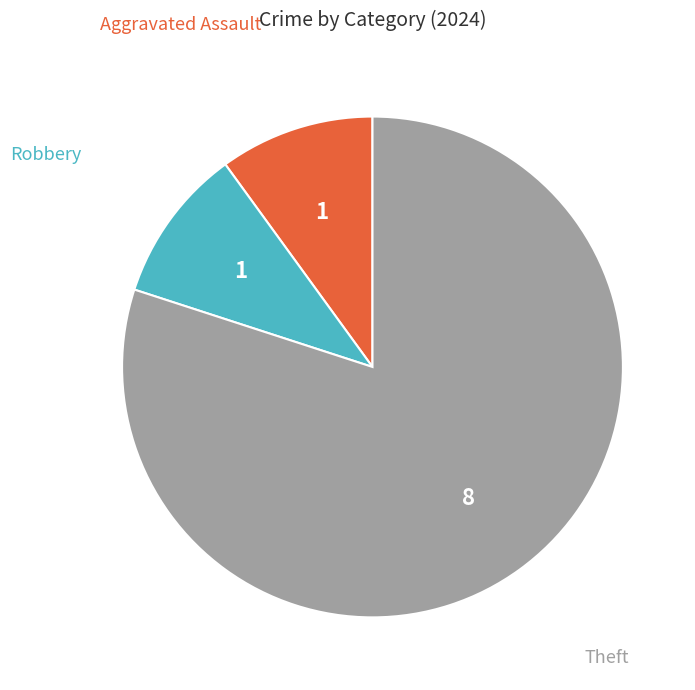

Is there a majority slice in this chart?

Yes